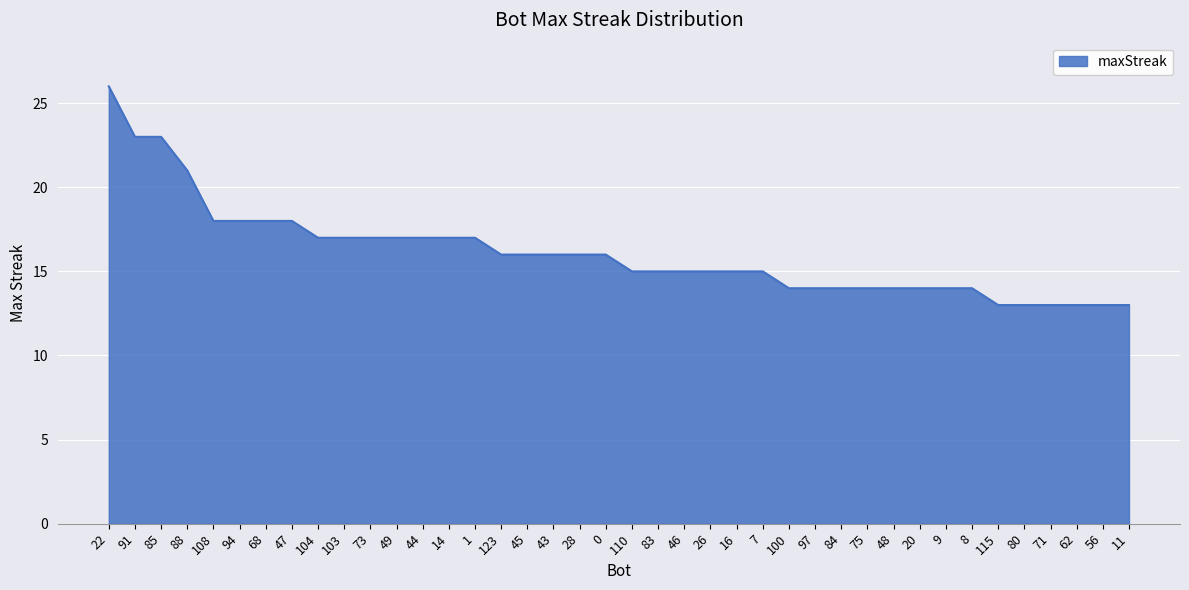

What is the ratio of the value at 26 to the value at 84?

1.1